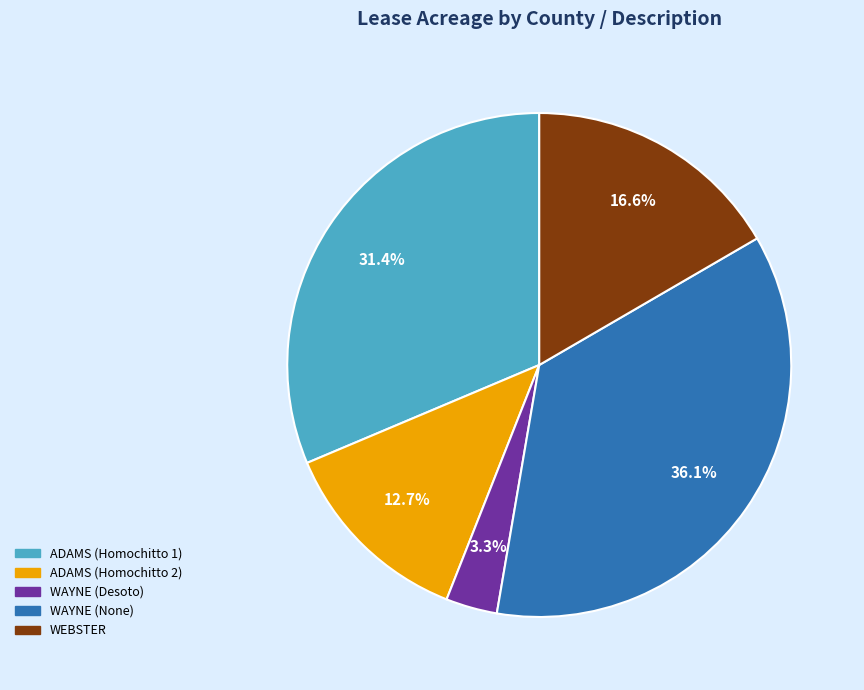

To the nearest percent, what is the difference between the largest and smallest slice percentages?

33%